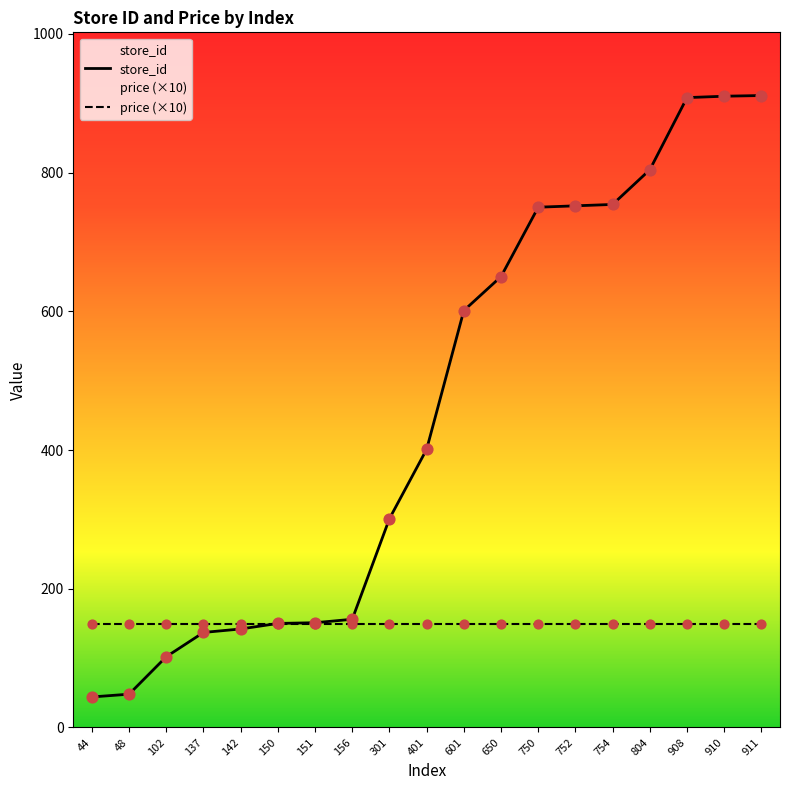

At how many categories does at least one series exceed 407?

9